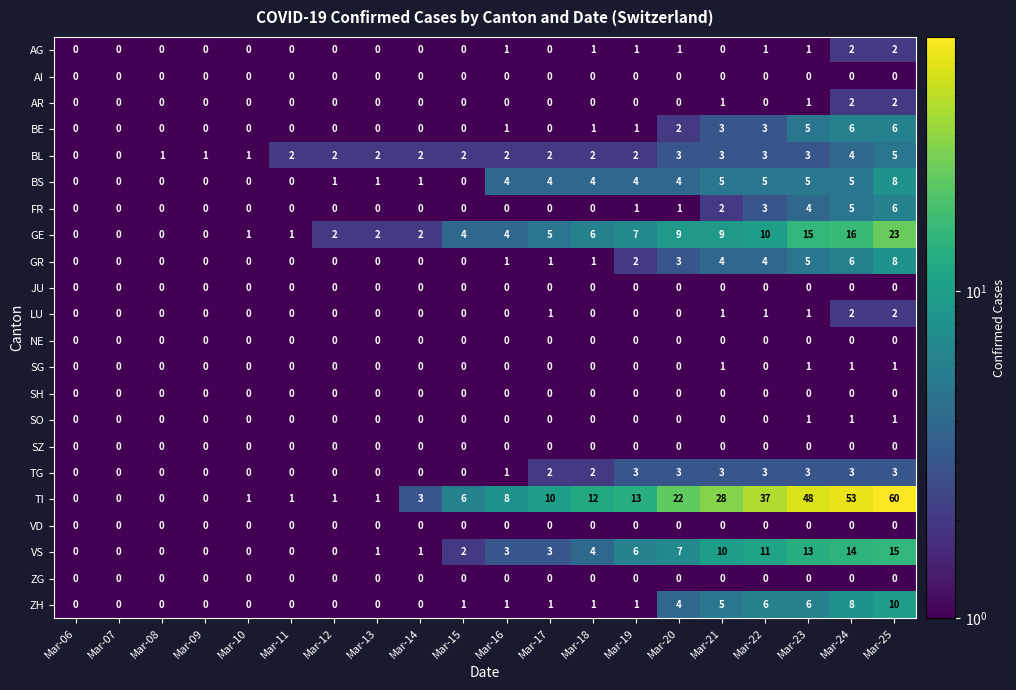

The value of SG at Mar-17 is 0. True or false?

True